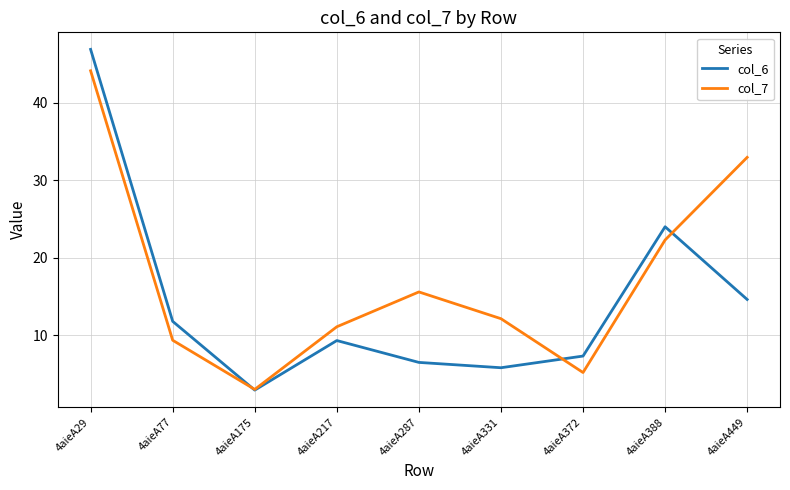

Which series has the largest range (max minus min)?

col_6